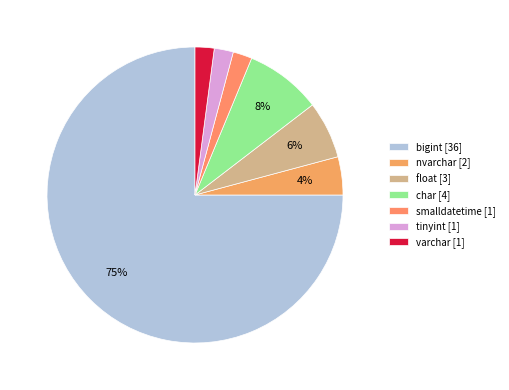

Count the number of slices in the pie.

7